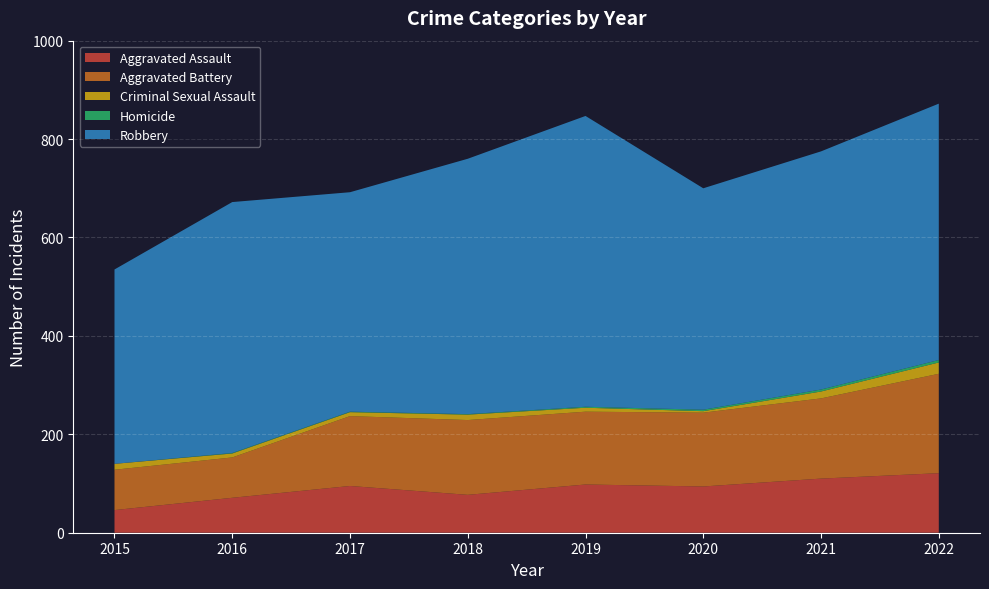

Reading left to right, transcribe all the data shown in this chart.

Aggravated Assault: 46	71	95	77	98	94	110	121
Aggravated Battery: 82	82	142	152	148	150	163	202
Criminal Sexual Assault: 12	8	8	11	8	3	14	23
Homicide: 0	1	1	1	2	3	4	5
Robbery: 395	510	446	519	591	450	484	521